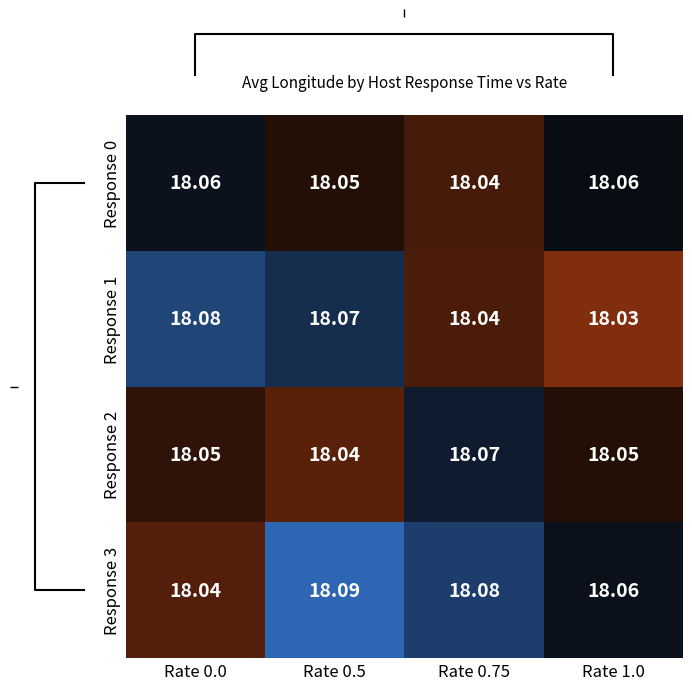

What is the lowest value of the Response 3 series?

18.0